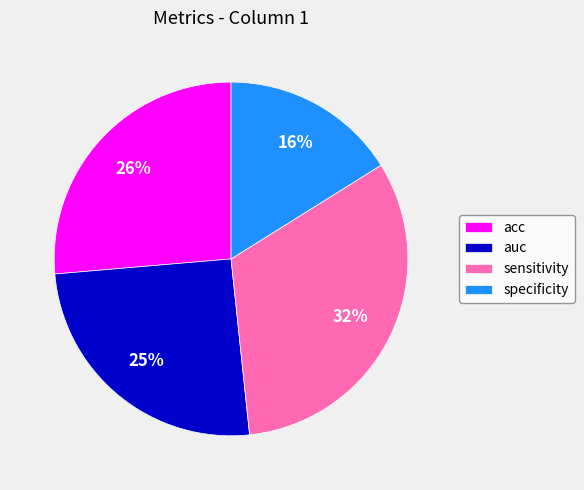

How many segments does this pie chart have?

4